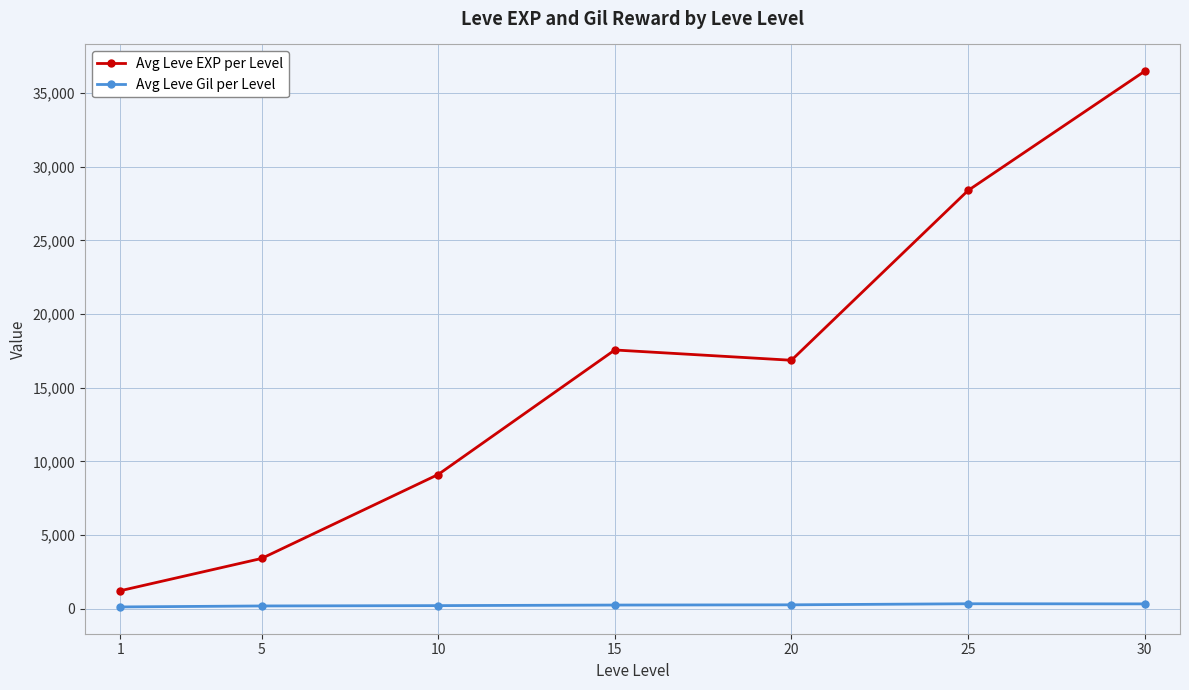

Which series has the widest spread of values?

Avg Leve EXP per Level